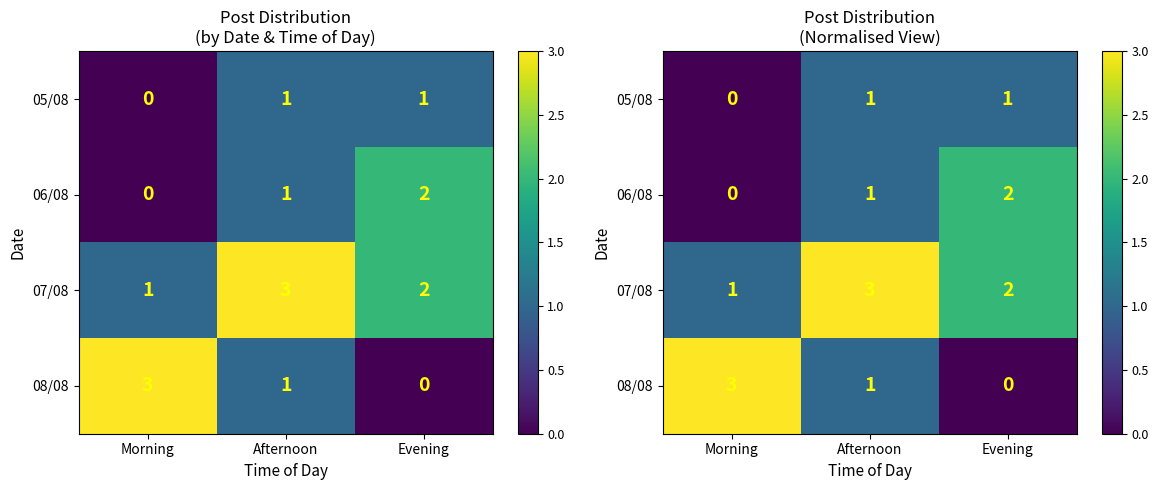

Which series has the largest total across all categories?

07/08